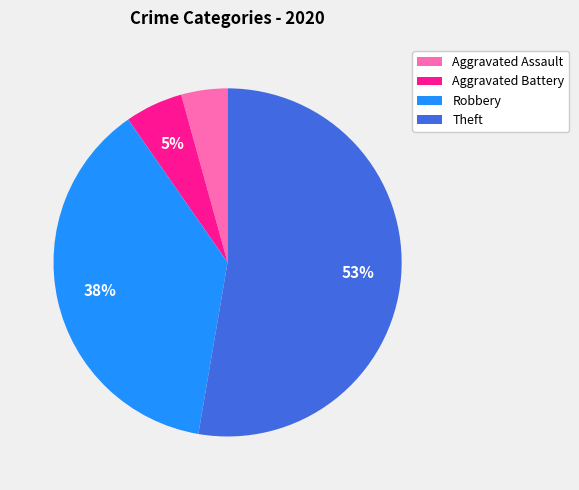

Is there any slice that represents more than half of the pie?

Yes